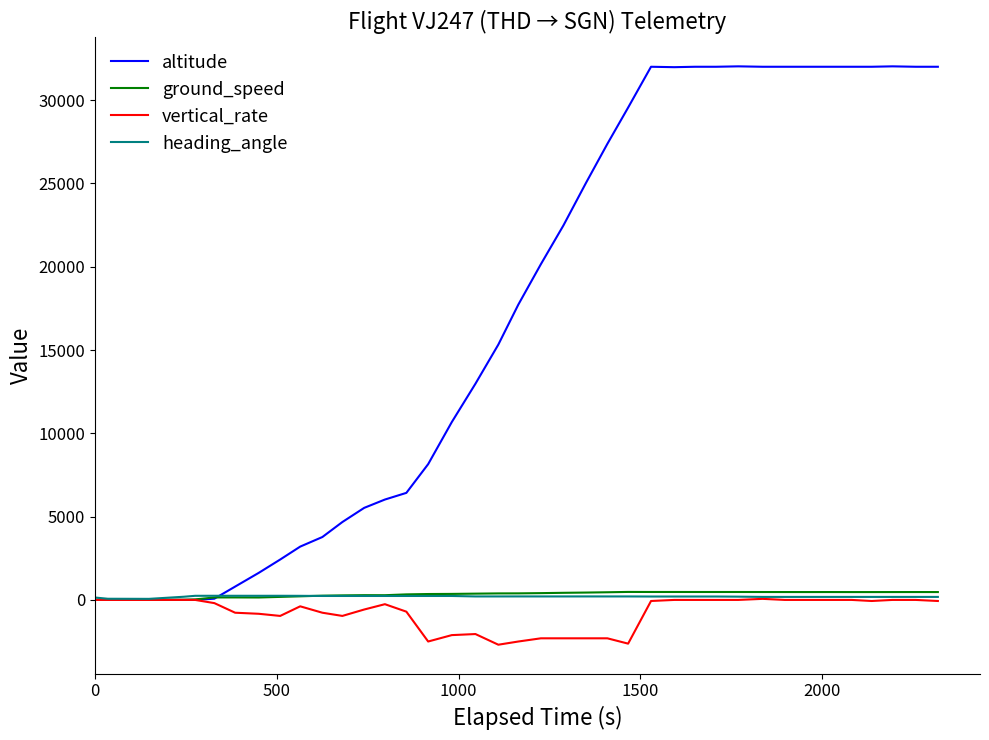

Which series has the largest range (max minus min)?

altitude